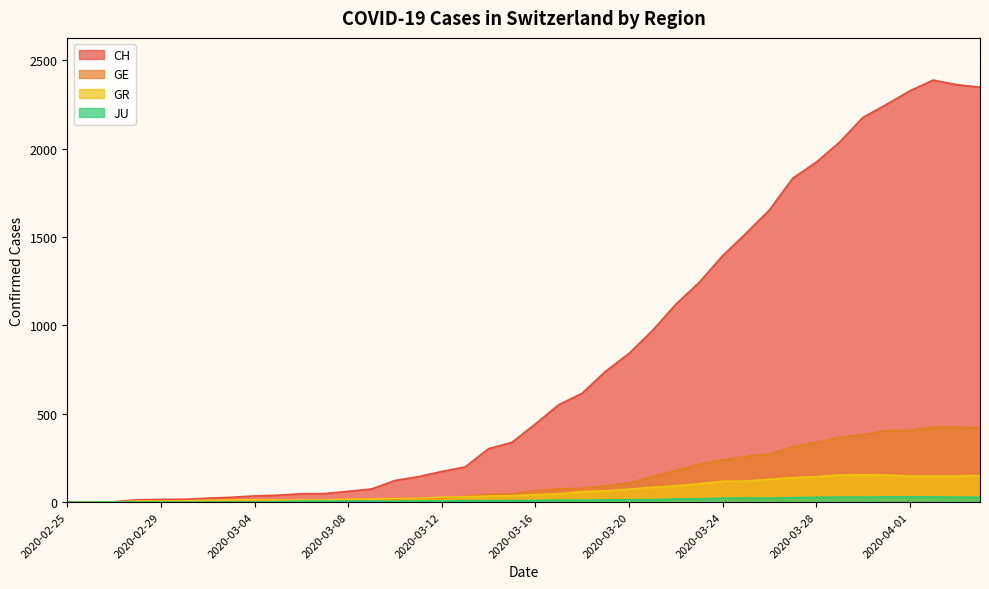

List the series in order of their peak value, lowest first.

JU, GR, GE, CH